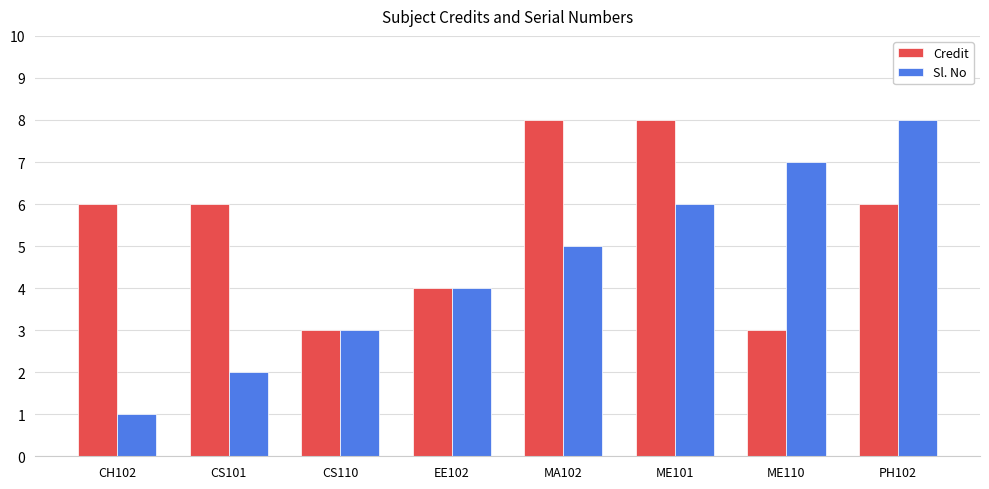

What is the difference between the highest and lowest values at PH102?

2